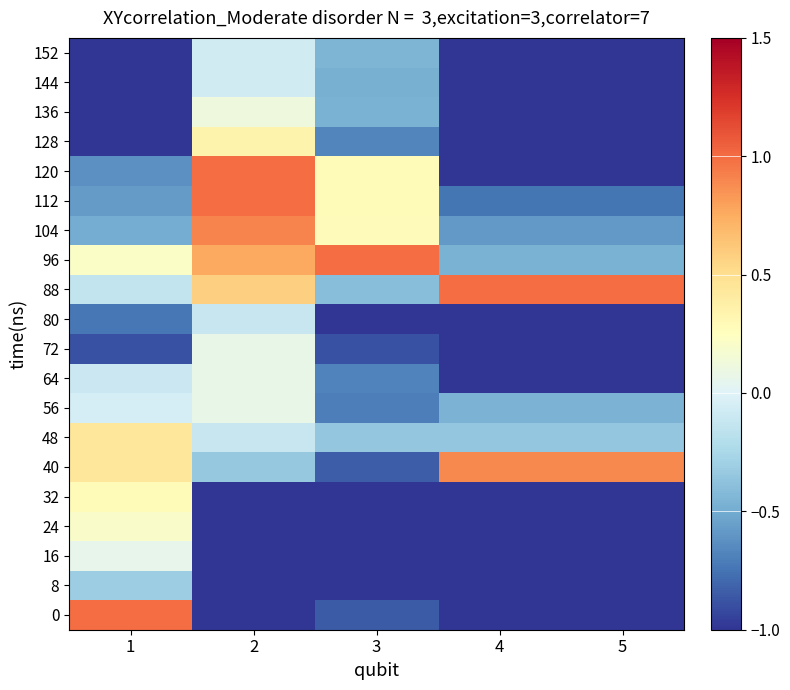

At which category is the sum across all series the highest?

2